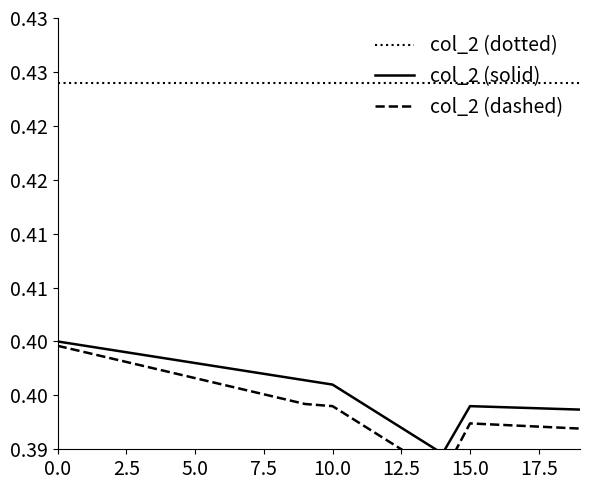

True or false: col_2 (solid) has more than 2 interior local peaks.

False